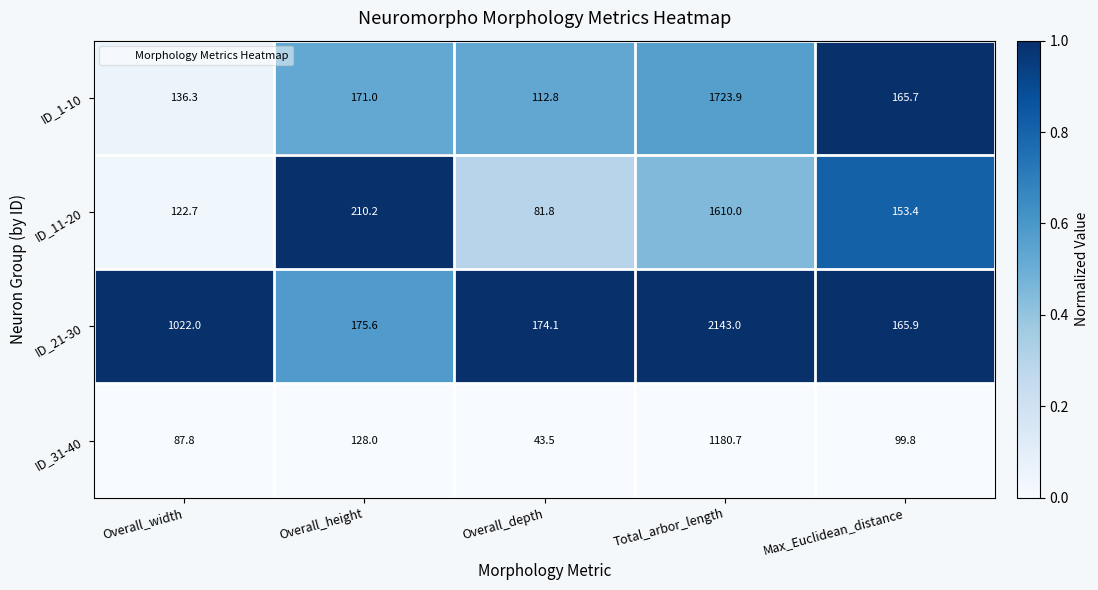

What is the difference between the highest and lowest values at Total_arbor_length?

962.3